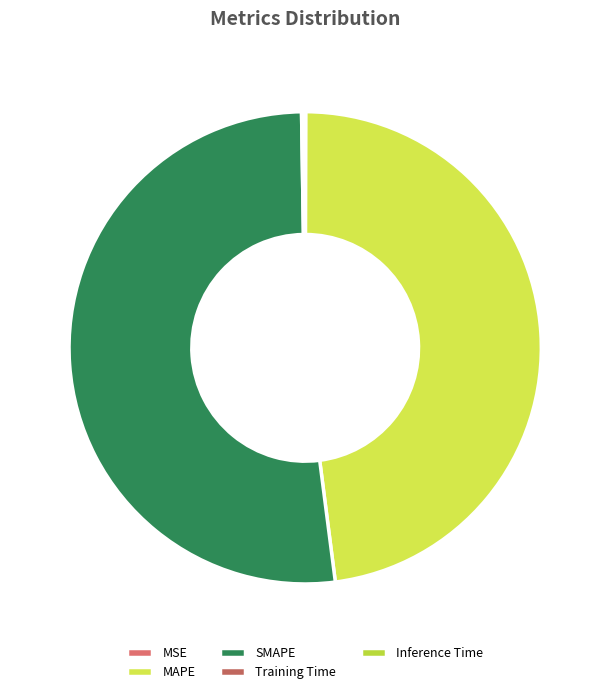

Count the number of slices in the pie.

5